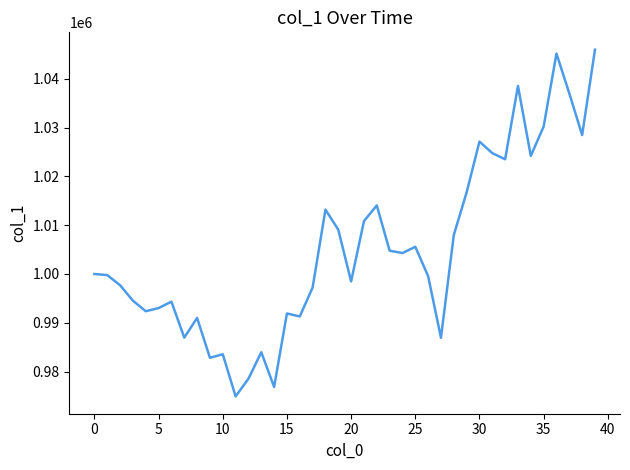

What is the greatest value displayed?

1045958.6